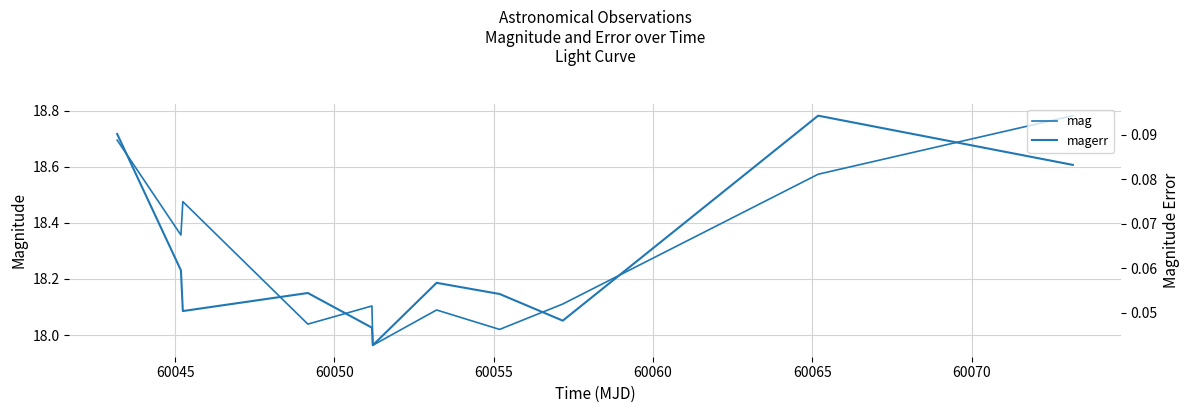

Is this an area chart (filled region under the line)?

No